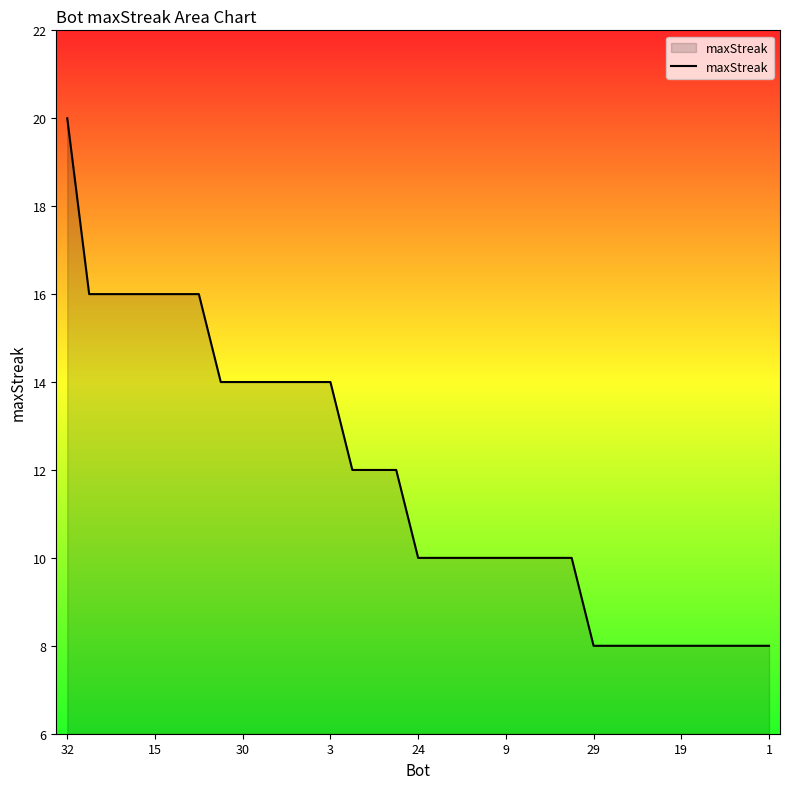

What is the smallest value displayed?

8